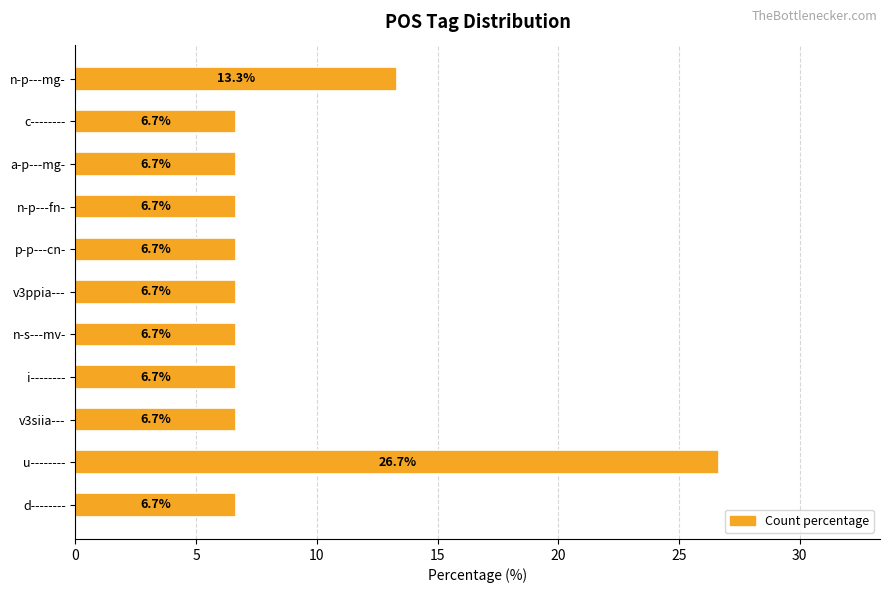

What is the difference between the maximum and minimum values?

20.0